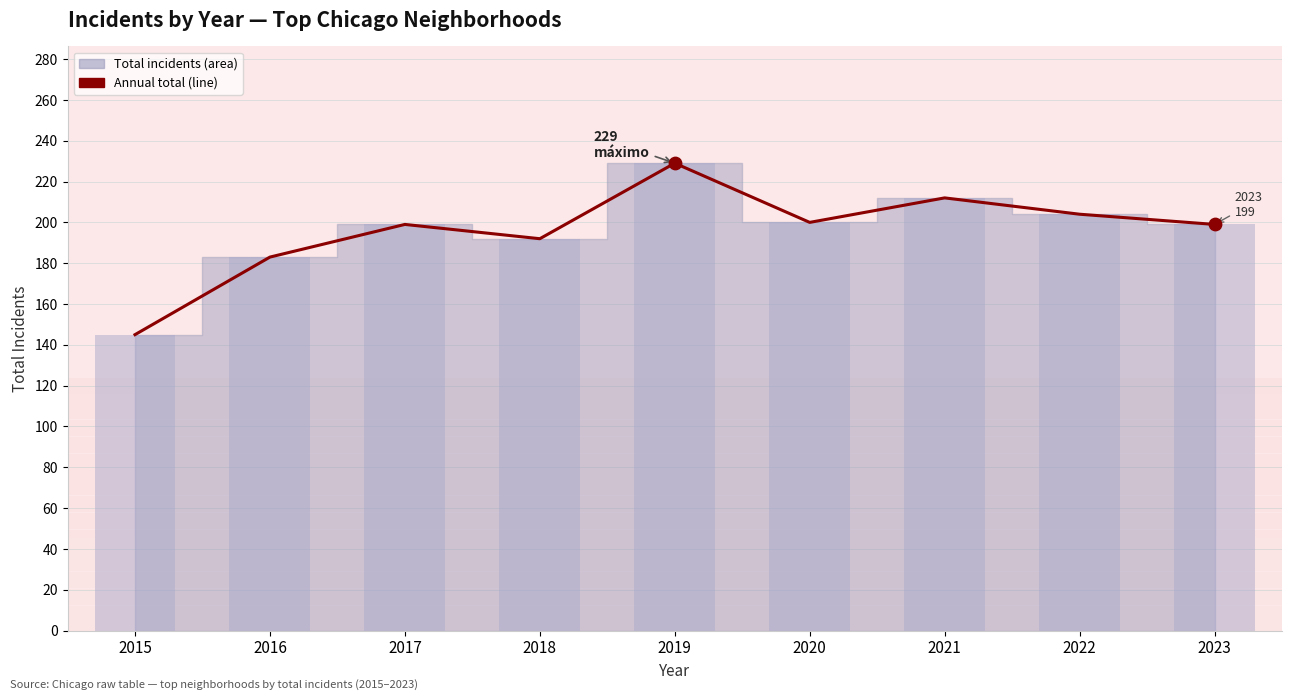

What is the change in value from 2018 to 2022?

+12